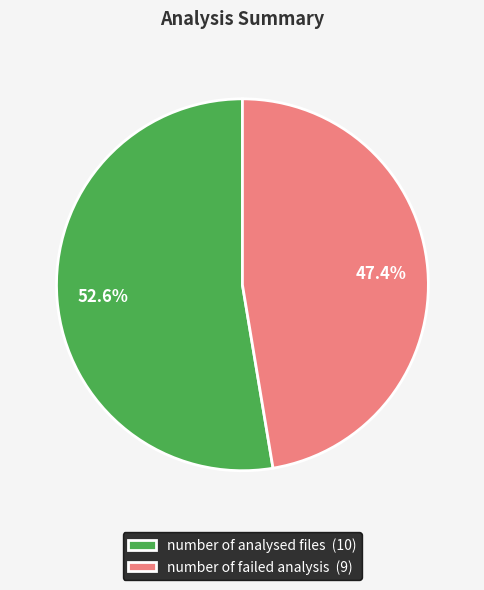

Is there any slice that represents more than half of the pie?

Yes